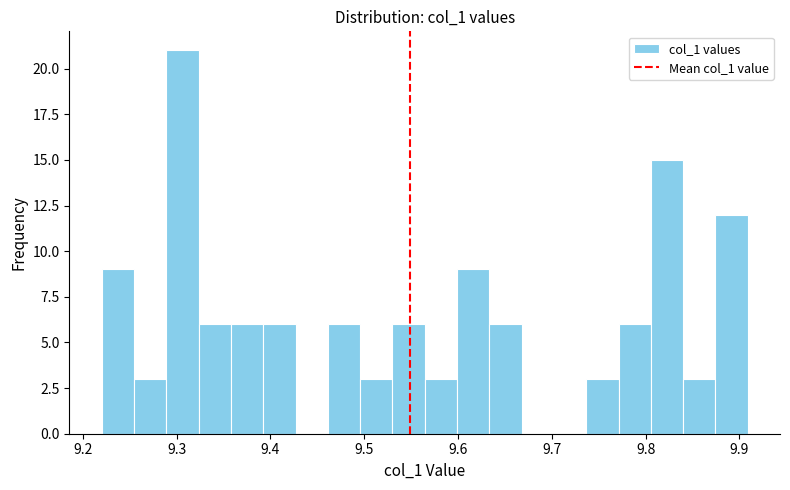

Around what value on the x-axis is the tallest bar? Give the approximate position of its centre, as read against the axis.

9.31